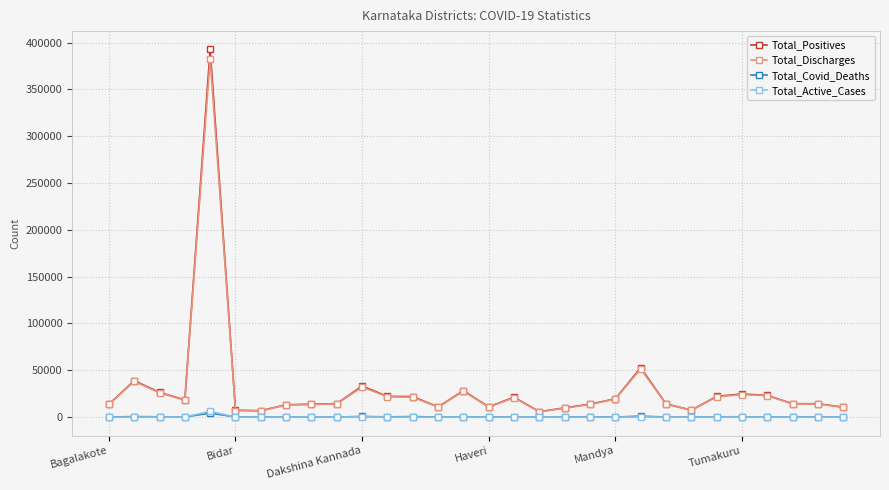

What is the maximum value shown in the chart?

392581